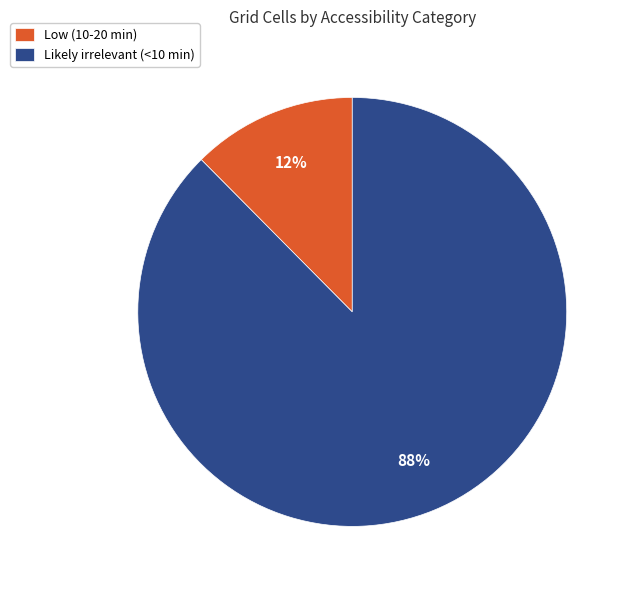

The Low (10-20 min) slice represents 18% of the pie. True or false?

False